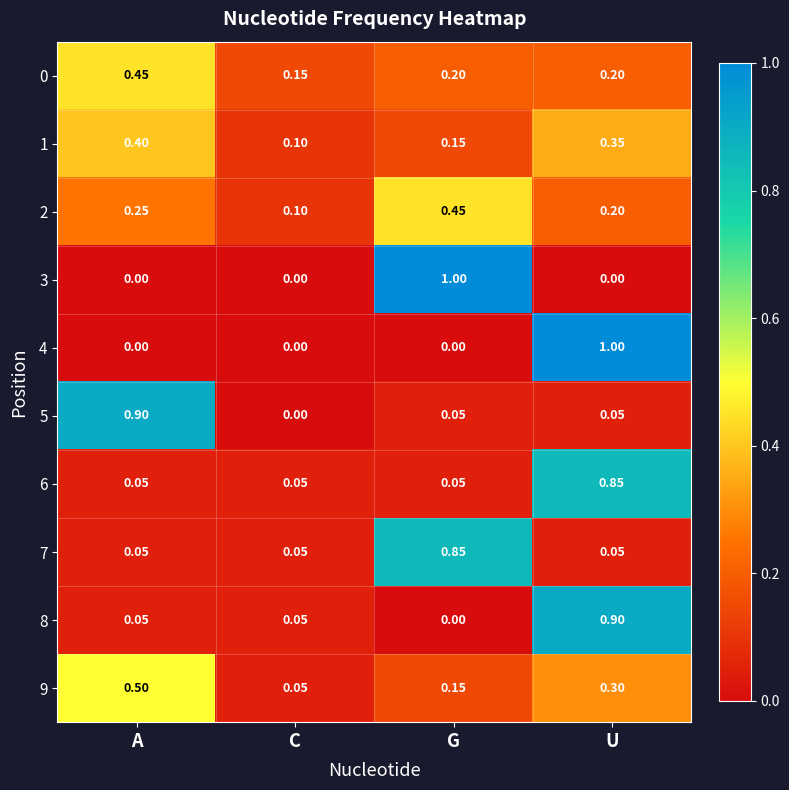

Between A and C, which series saw the biggest shift?

5